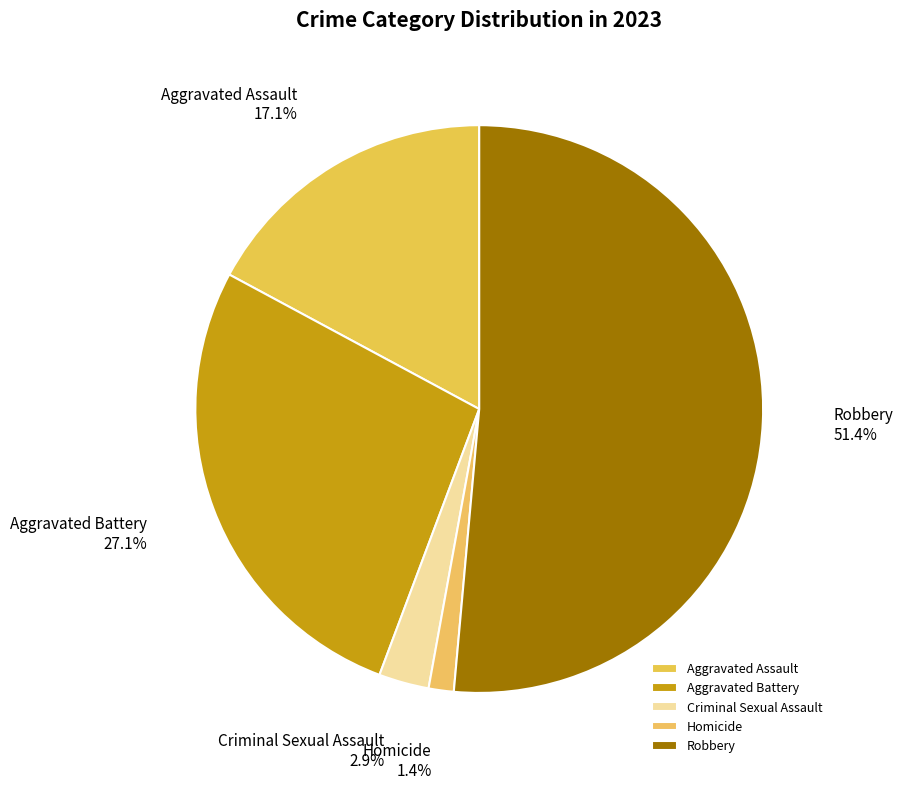

Which category has the smallest portion of the pie?

Homicide